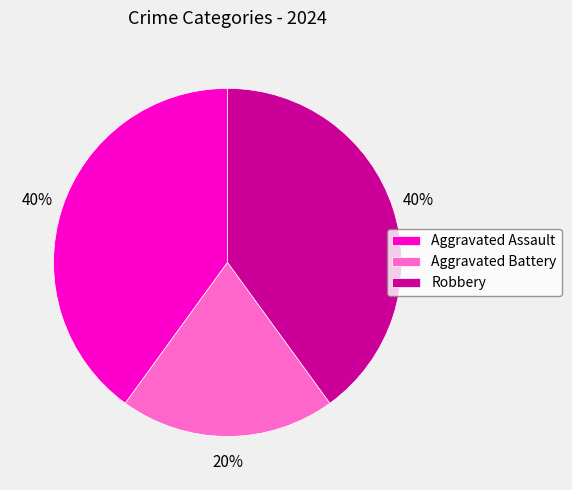

To the nearest percent, what percentage of the pie is Aggravated Assault?

40%